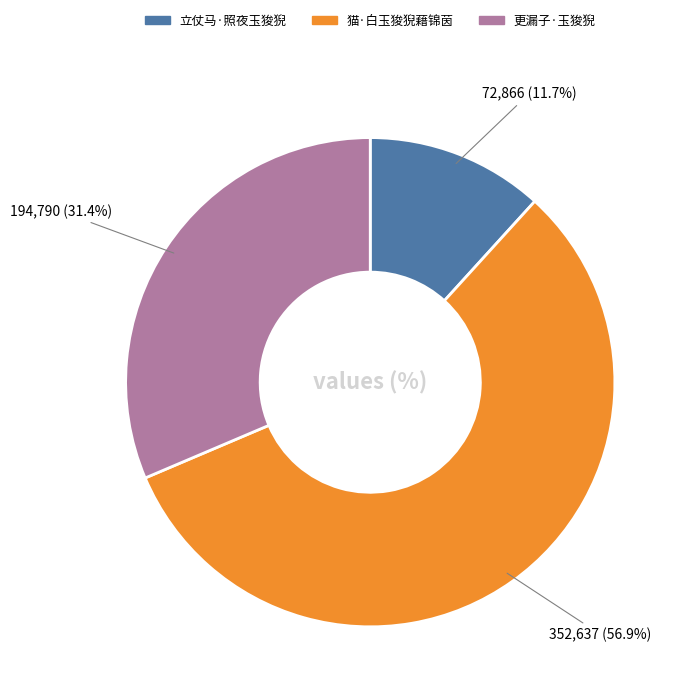

What is the majority slice?

猫·白玉狻猊藉锦茵